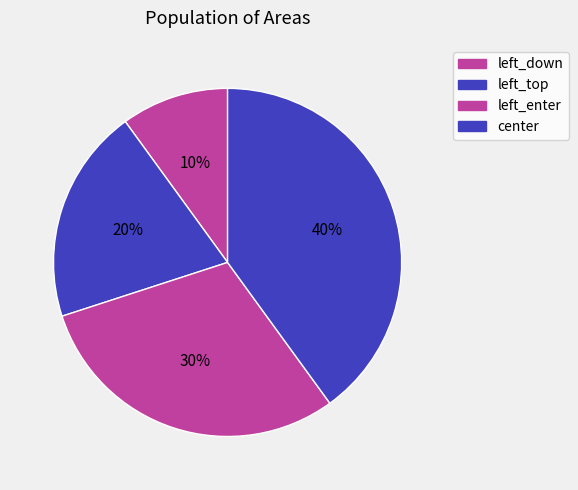

Is left_enter the majority of the pie?

No